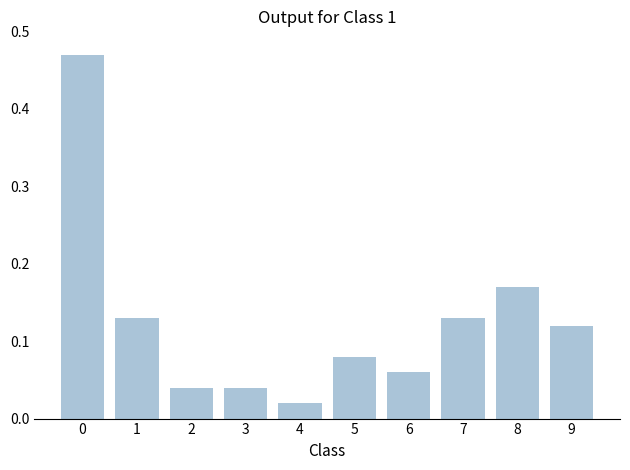

What is the change in value from 3 to 7?

+0.1